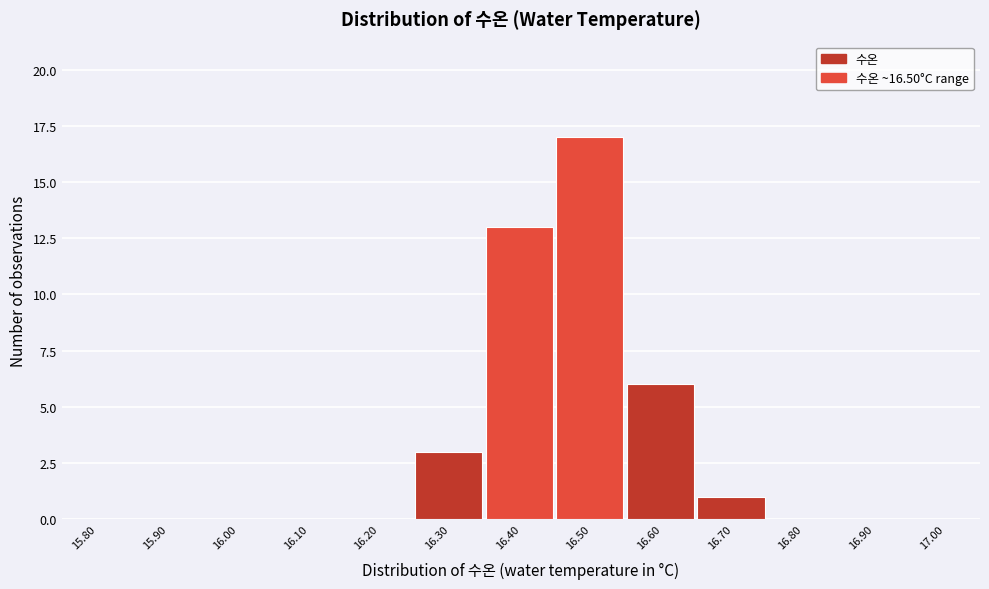

Reading left to right, list all the values displayed in this chart.

15.80=0	15.90=0	16.00=0	16.10=0	16.20=0	16.30=3	16.40=13	16.50=17	16.60=6	16.70=1	16.80=0	16.90=0	17.00=0